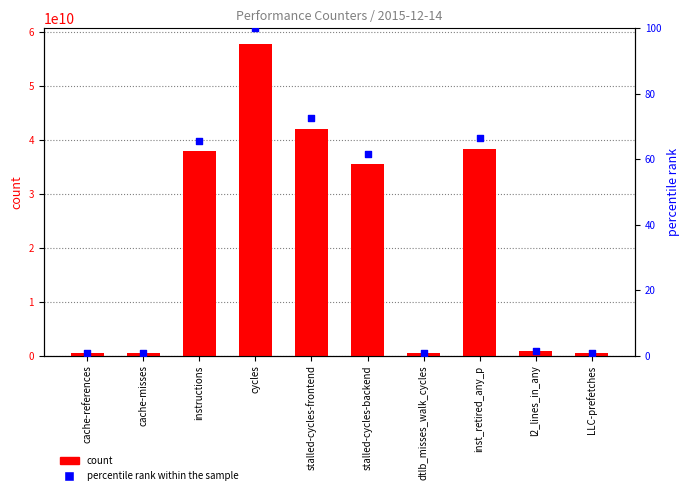

Which series has the largest Y range (max minus min)?

count